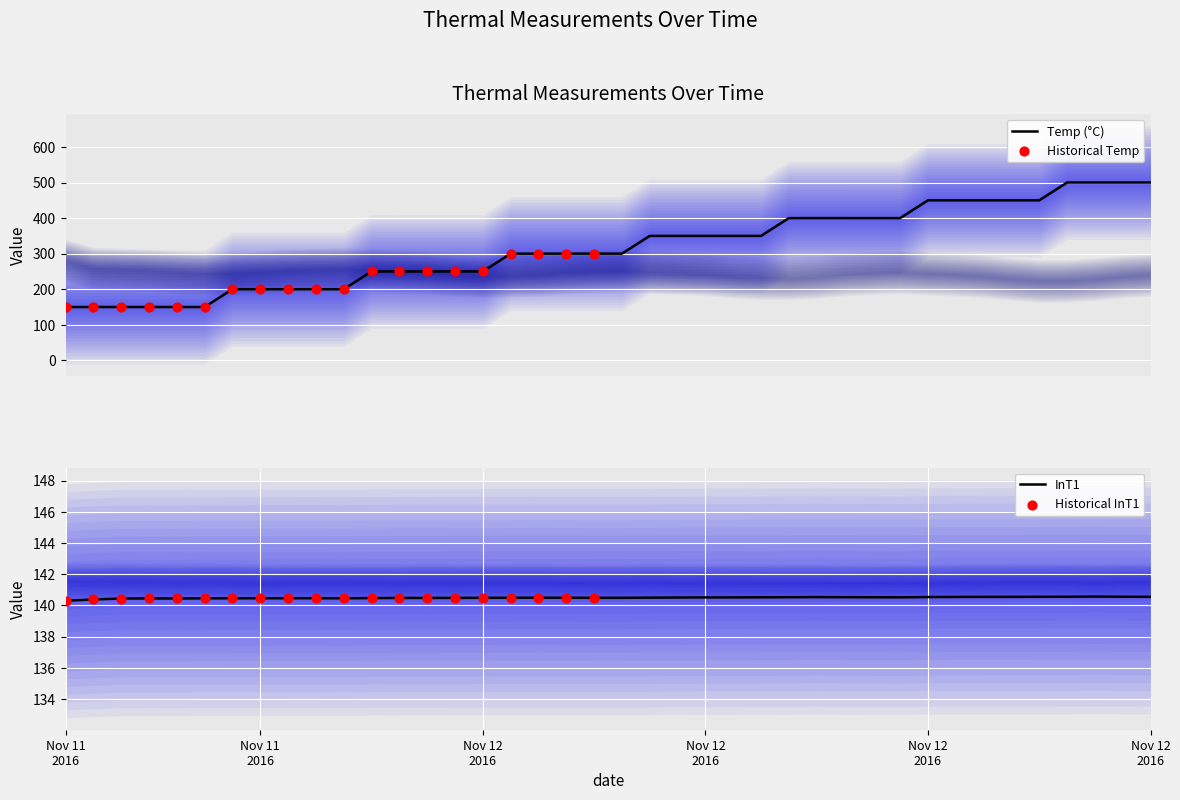

At which category is the sum across all series the highest?

2016-11-12 14:14:07